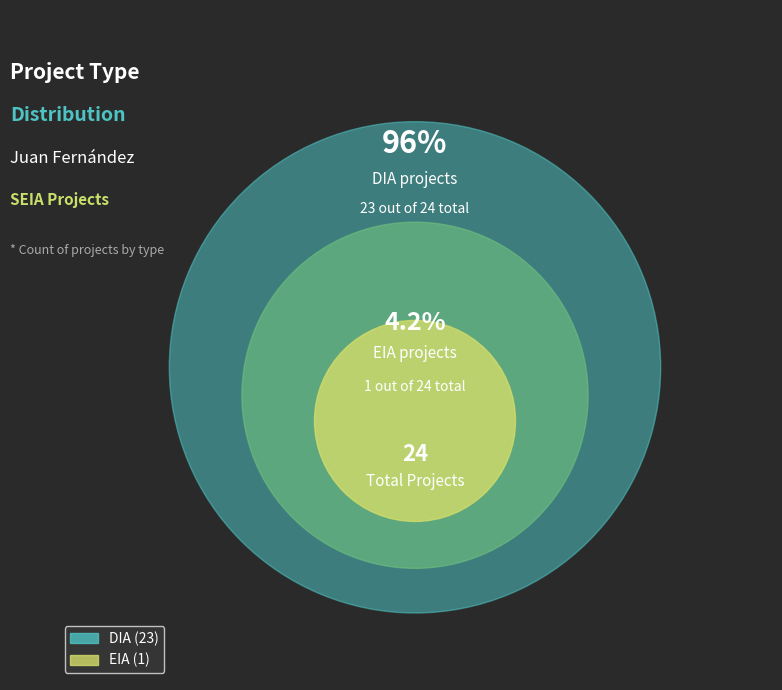

Is EIA the majority of the pie?

No